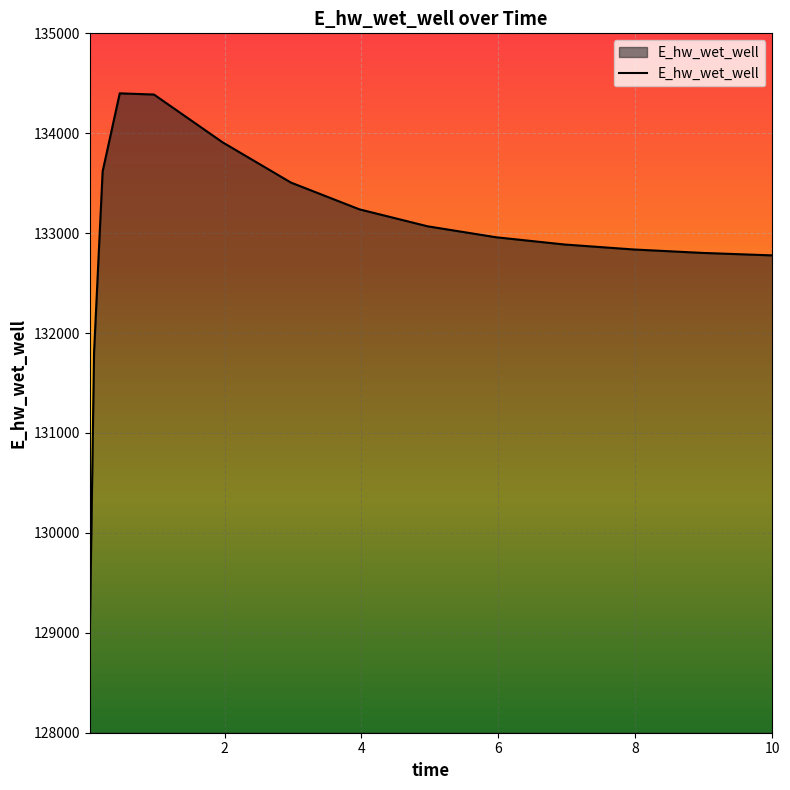

What is the difference between the maximum and minimum values?

5414.2